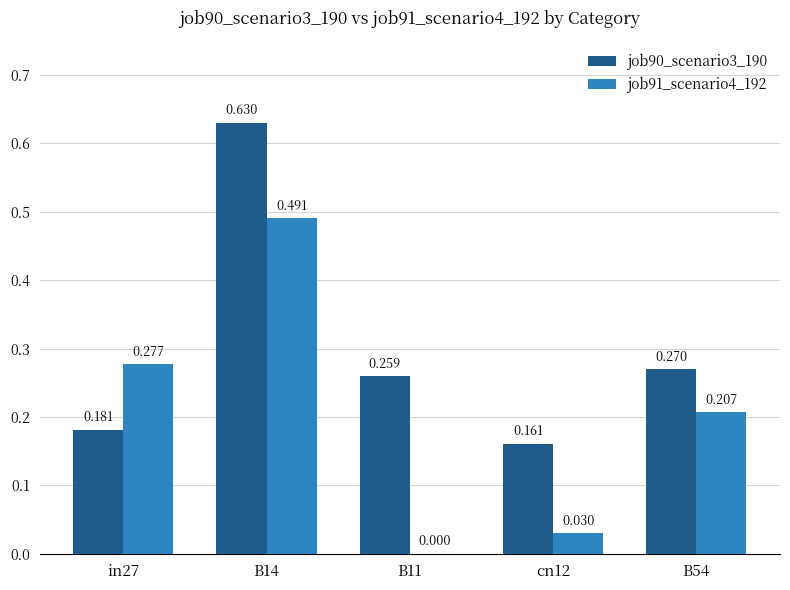

Is the value of job91_scenario4_192 at B11 greater than the value of job90_scenario3_190 at B11?

No